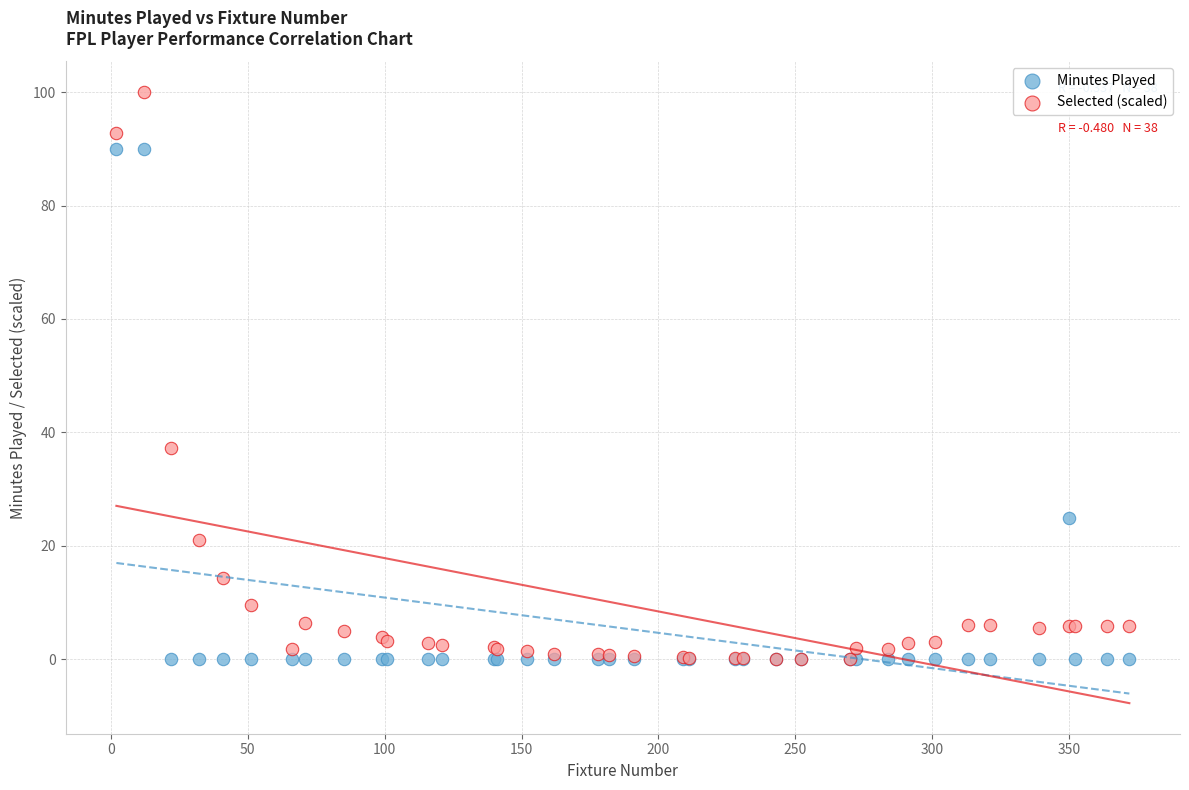

Across all series, what Y value is closest to 50?

37.2